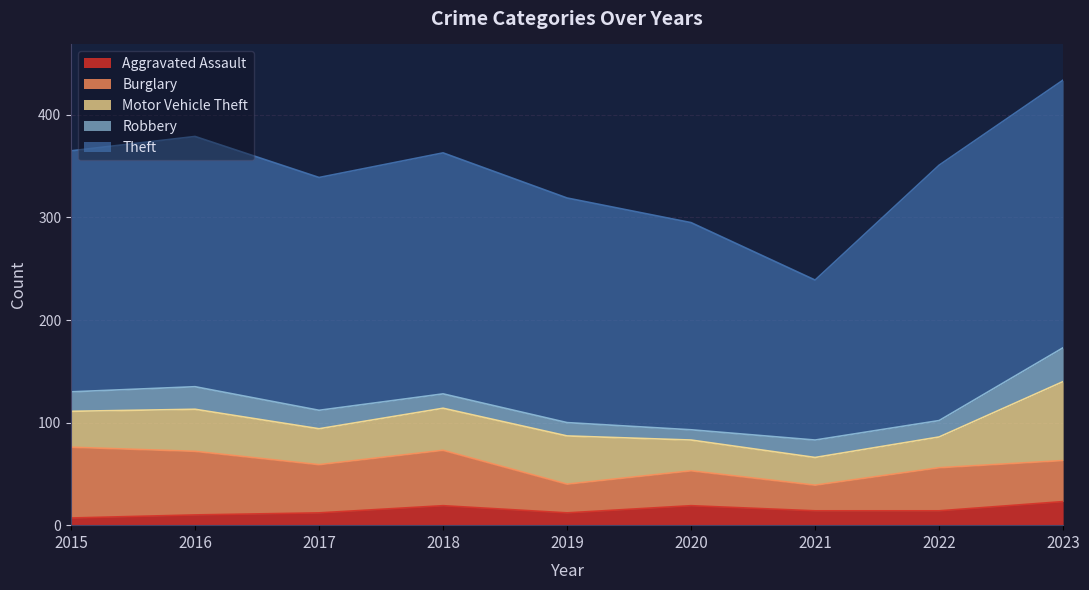

What is the difference between the second highest and second lowest values in the Motor Vehicle Theft series?

17